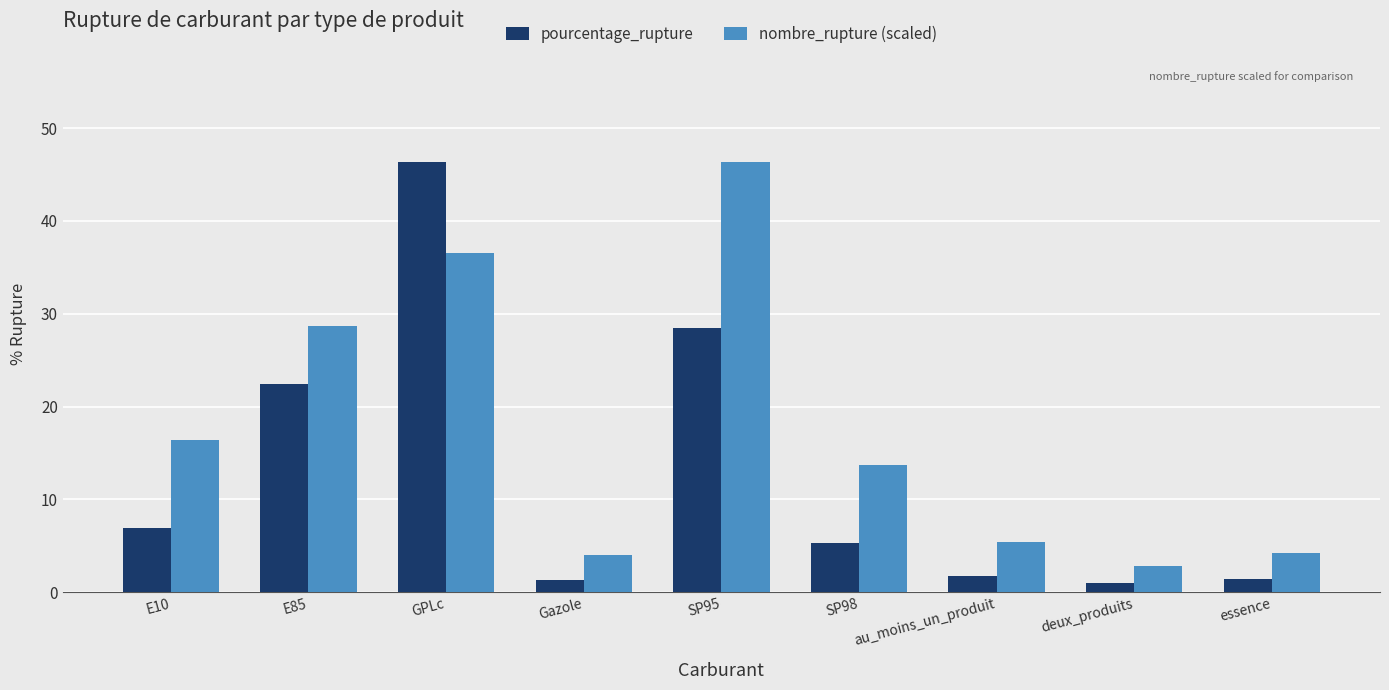

What is the label of the 5th bar from the right?

SP95